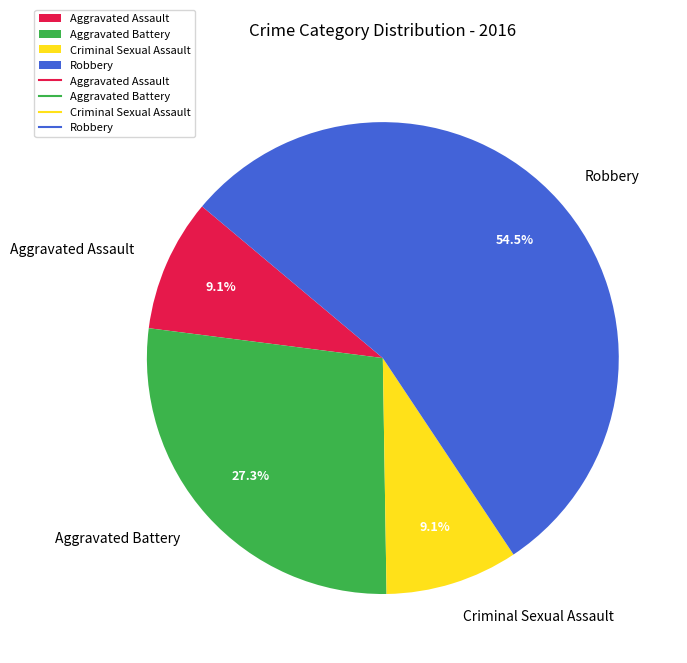

To the nearest percent, what is the combined percentage of Aggravated Assault and Aggravated Battery?

36%